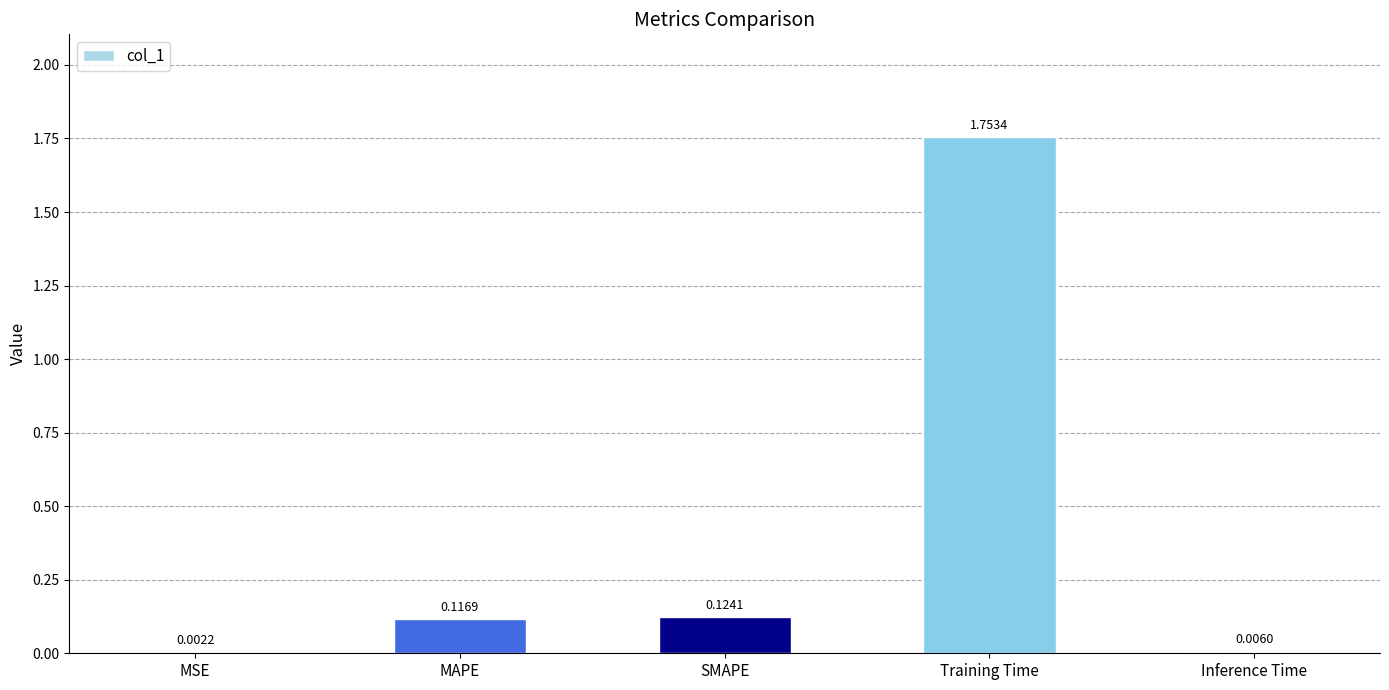

What is the change in value from MSE to Training Time?

+1.8